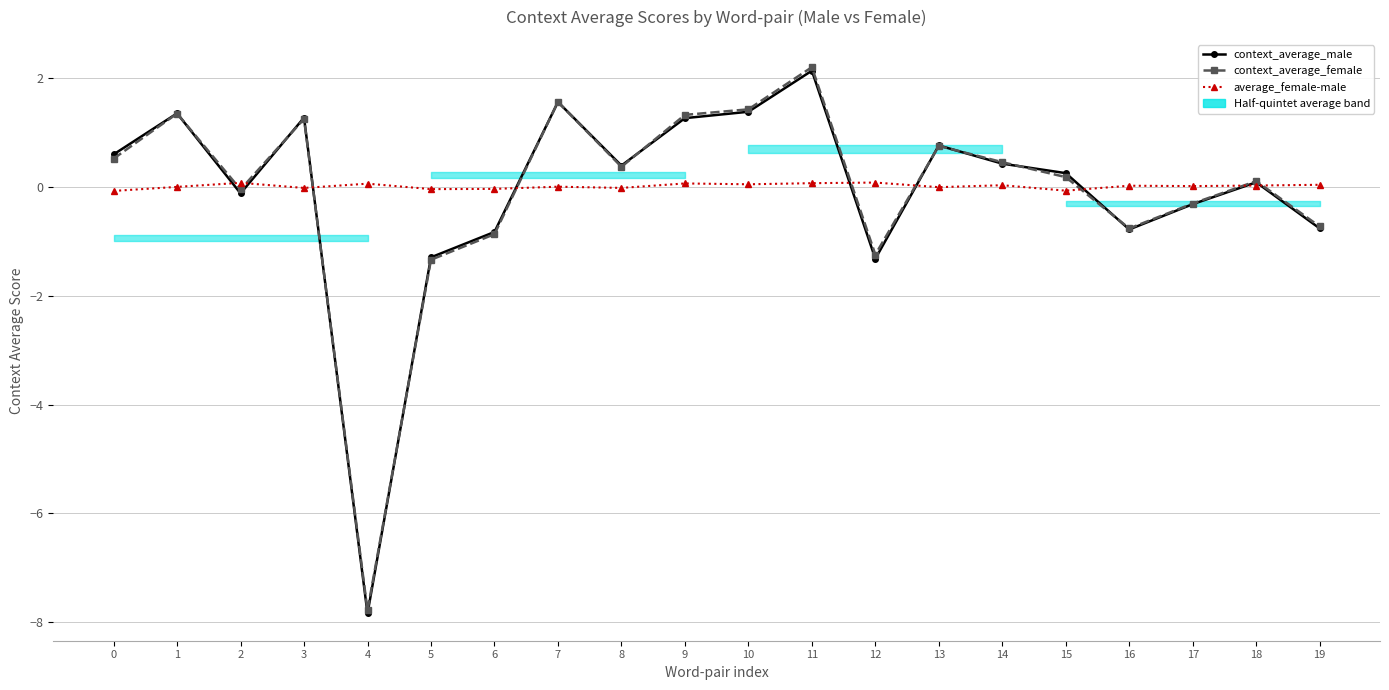

Rank the series by their maximum value, from lowest to highest.

average_female-male, context_average_male, context_average_female